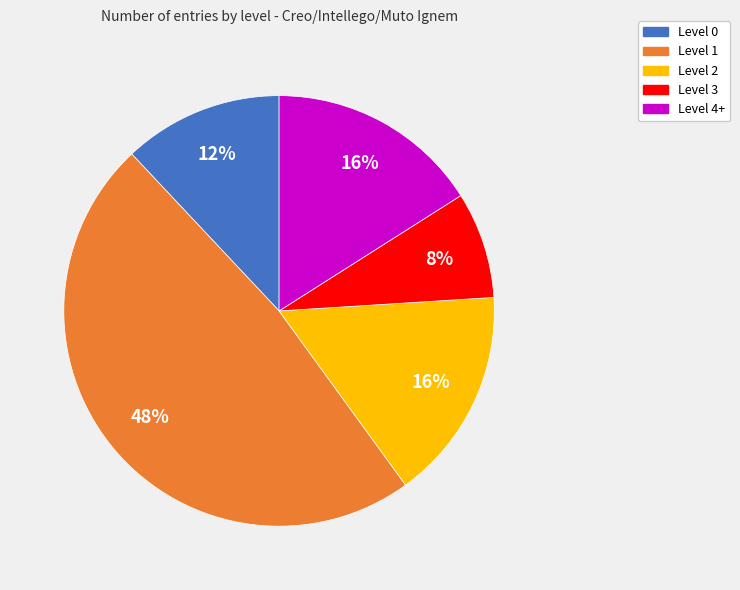

To the nearest percent, what is the difference between the largest and smallest slice percentages?

40%